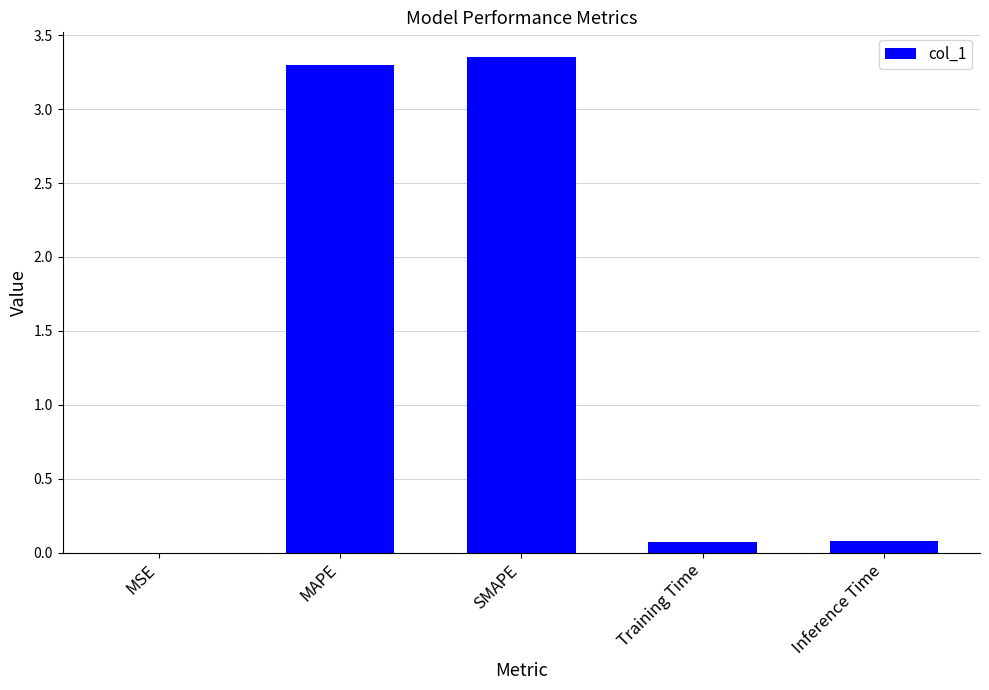

What is the sum of all values?

6.8